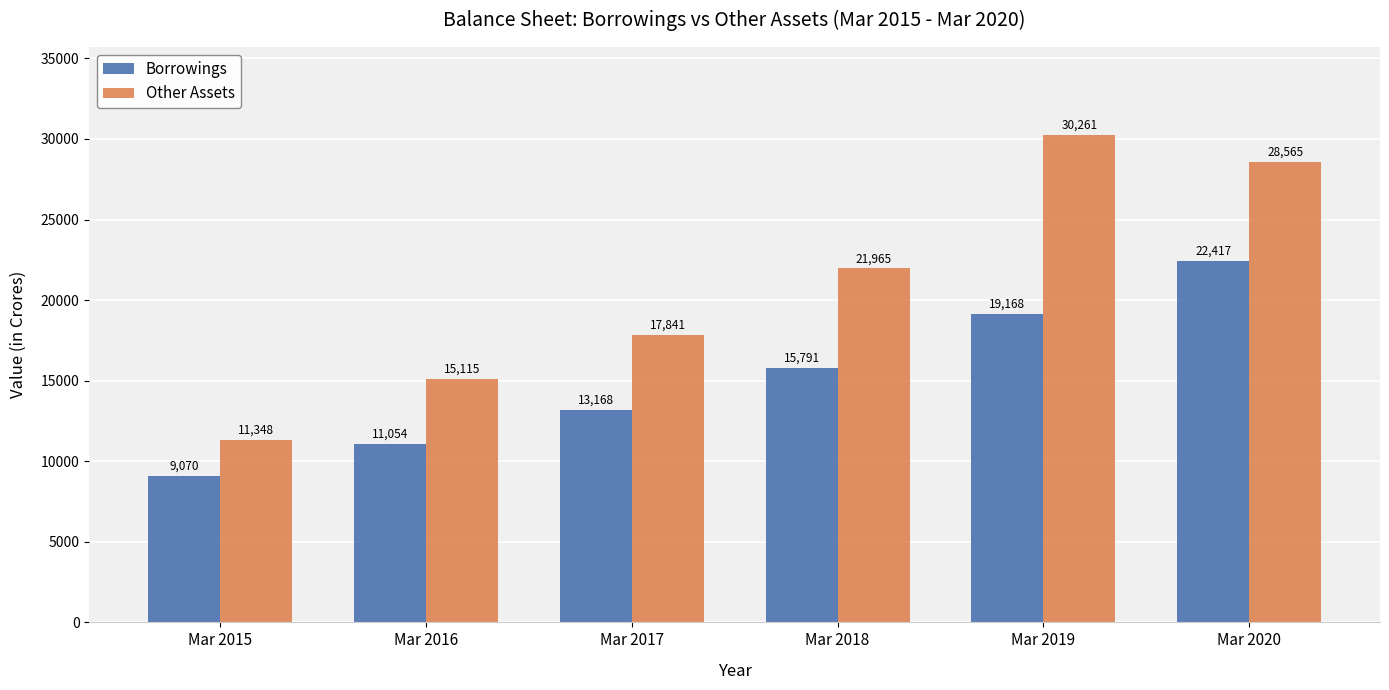

At which category is the sum across all series the highest?

Mar 2020